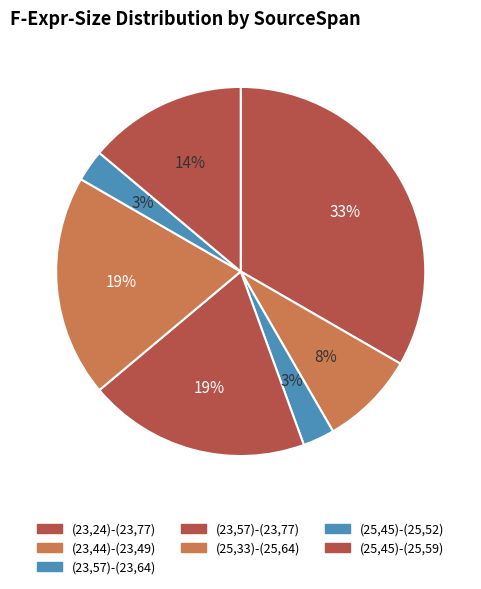

To the nearest percent, what is the difference between the largest and smallest slice percentages?

31%